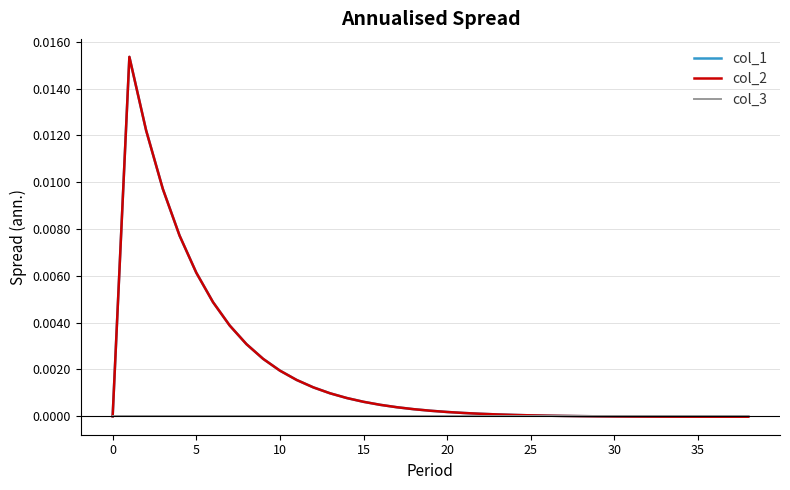

Does the chart have visible grid lines?

Yes